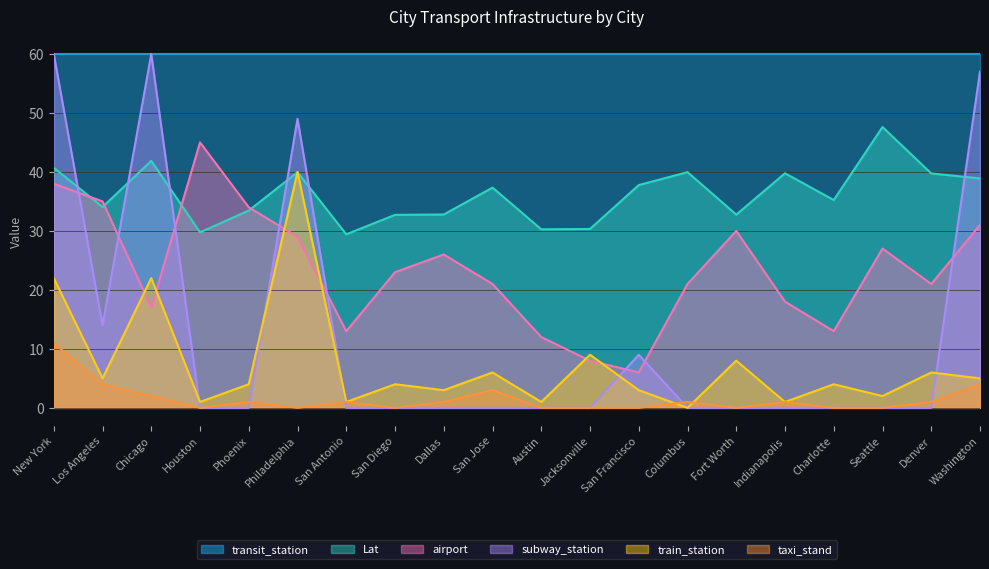

What is the approximate value of taxi_stand at Columbus?

1.0